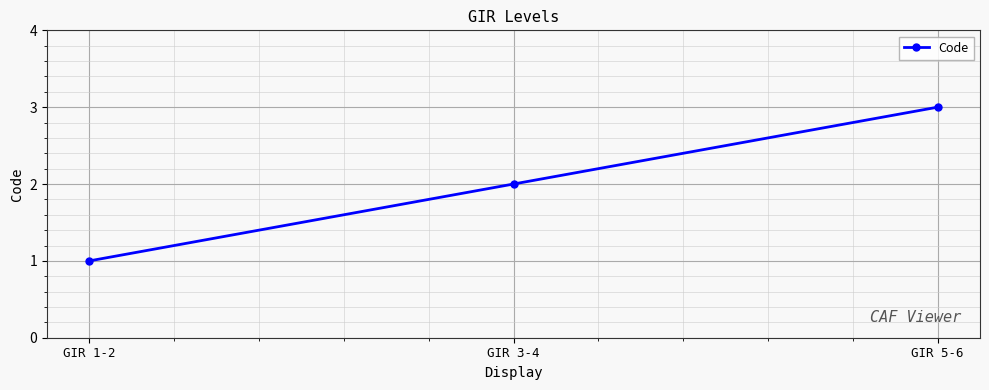

What is the sum of the values at GIR 1-2 and GIR 3-4?

3